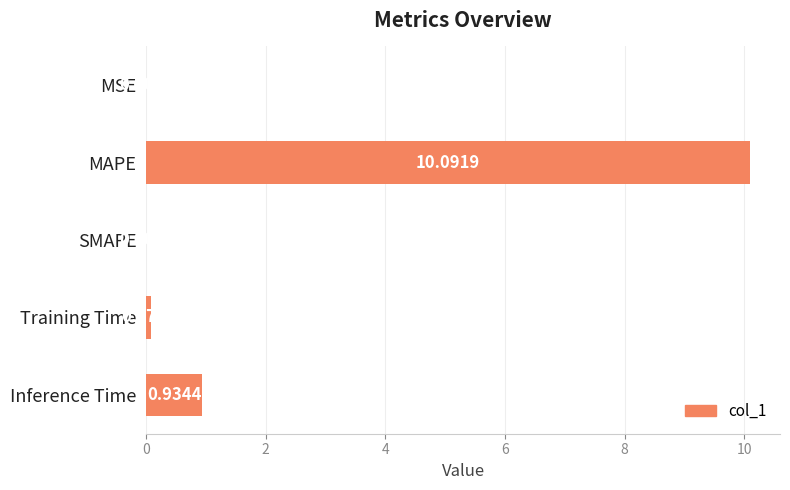

What is the sum of all values?

11.1